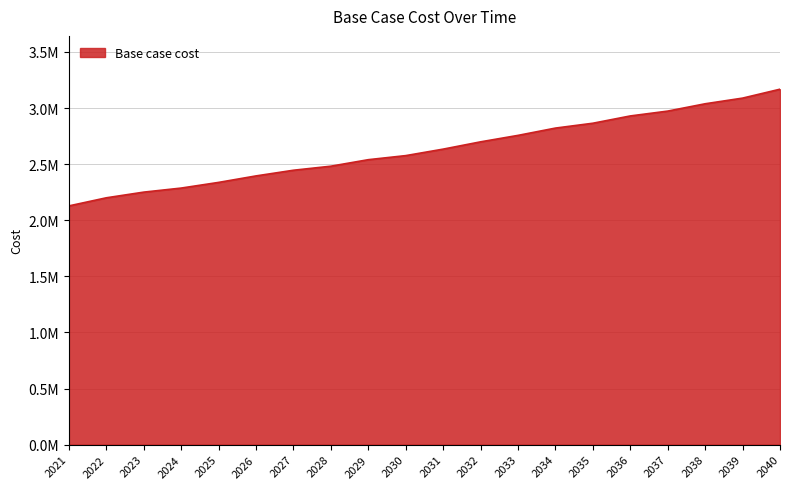

Which has a higher value, 2040 or 2023?

2040